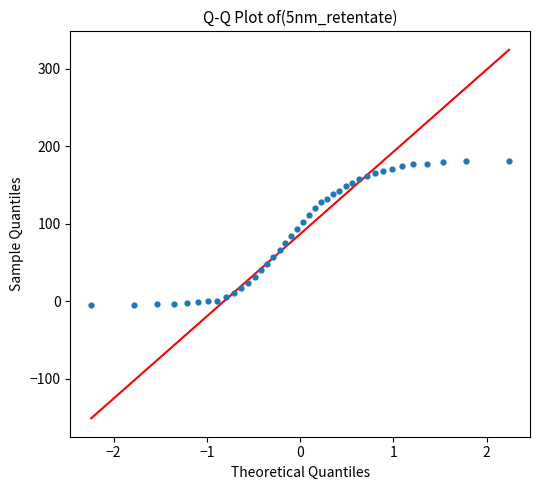

What is the range of X values (max minus min)?

4.5